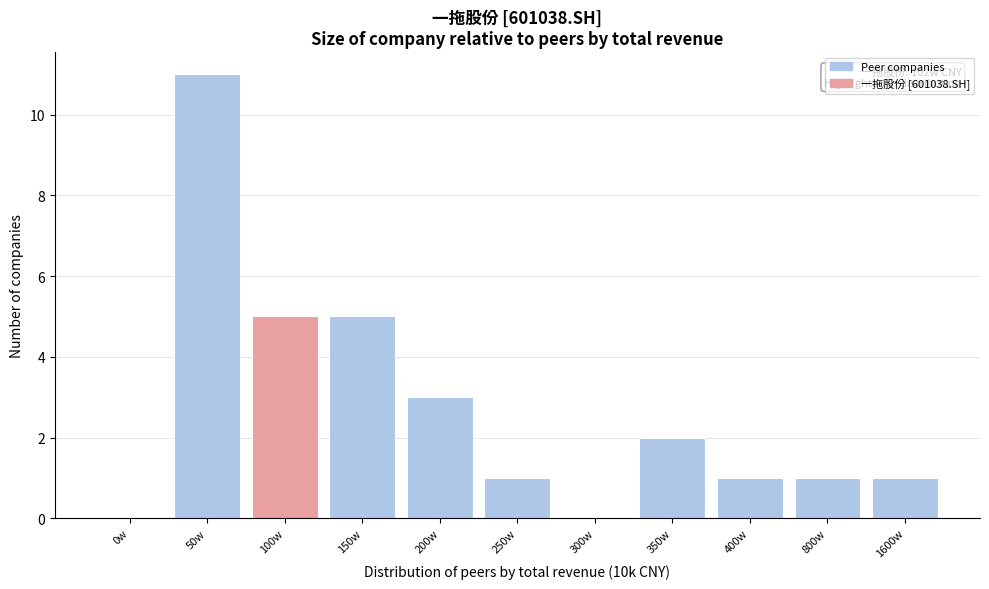

Reading right to left, transcribe all the data shown in this chart.

1600w=1	800w=1	400w=1	350w=2	300w=0	250w=1	200w=3	150w=5	100w=5	50w=11	0w=0